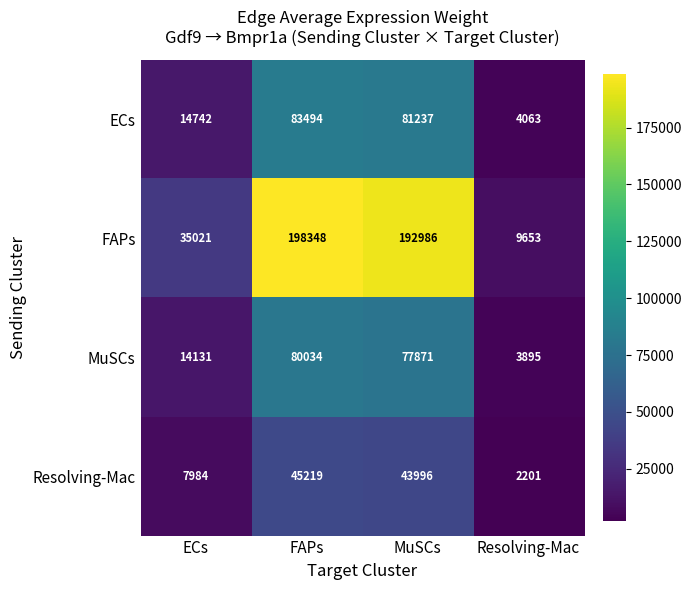

What is the spread (max minus min) of values at MuSCs?

148990